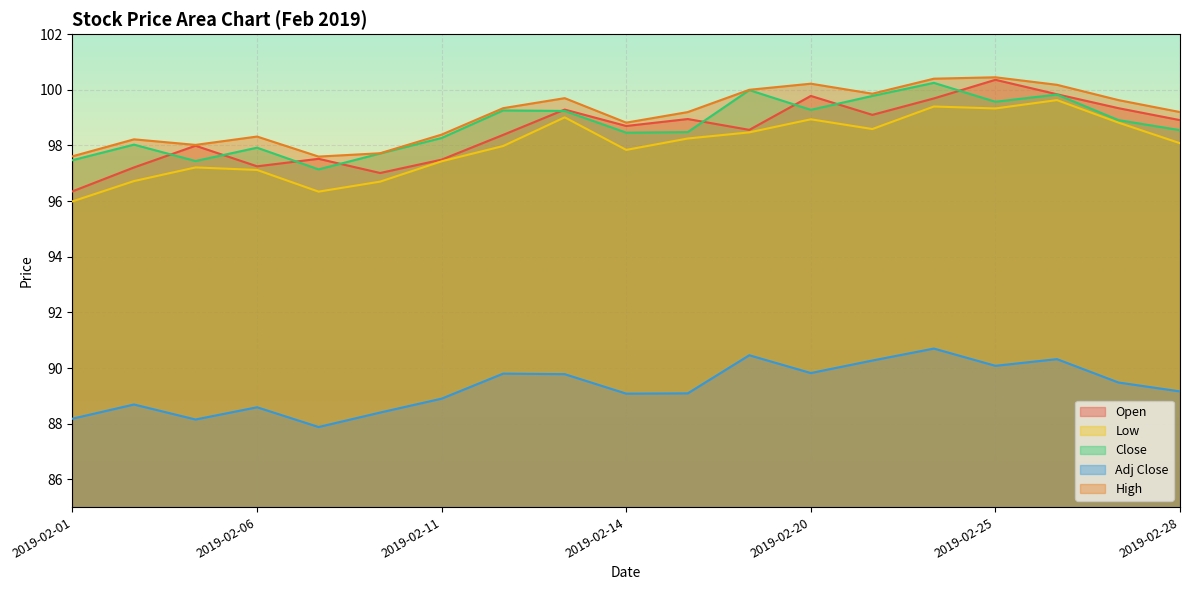

What is the total value across all series at 2019-02-12?

484.8